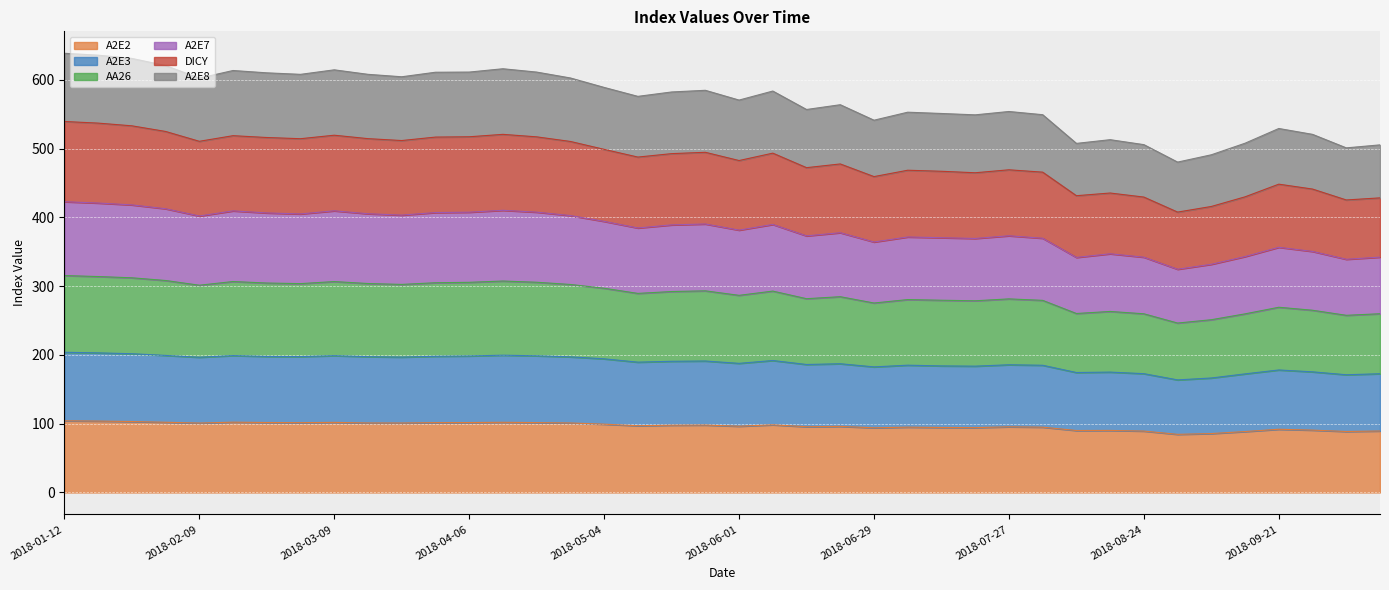

At how many categories does at least one series exceed 249?

40